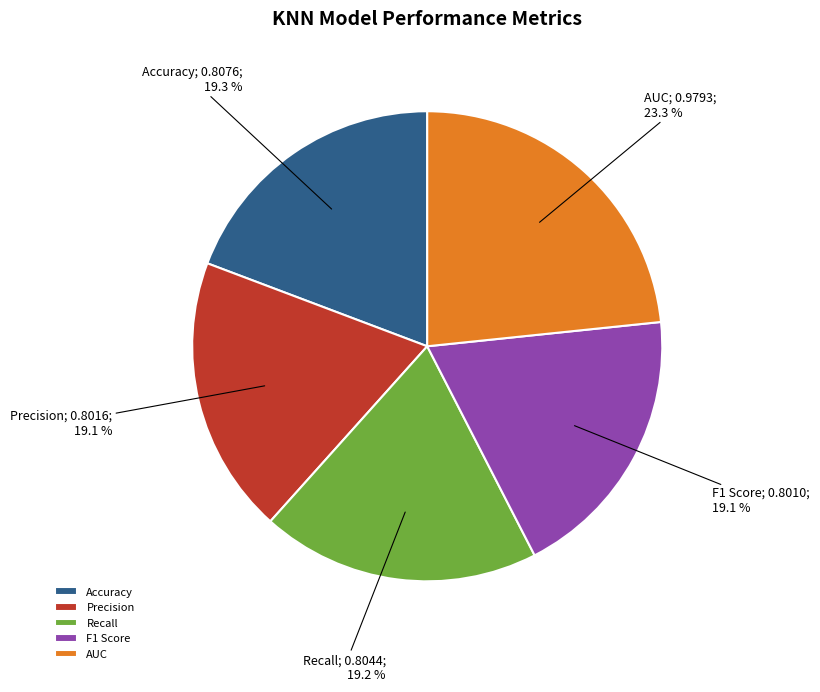

Which category has the biggest portion of the pie?

AUC